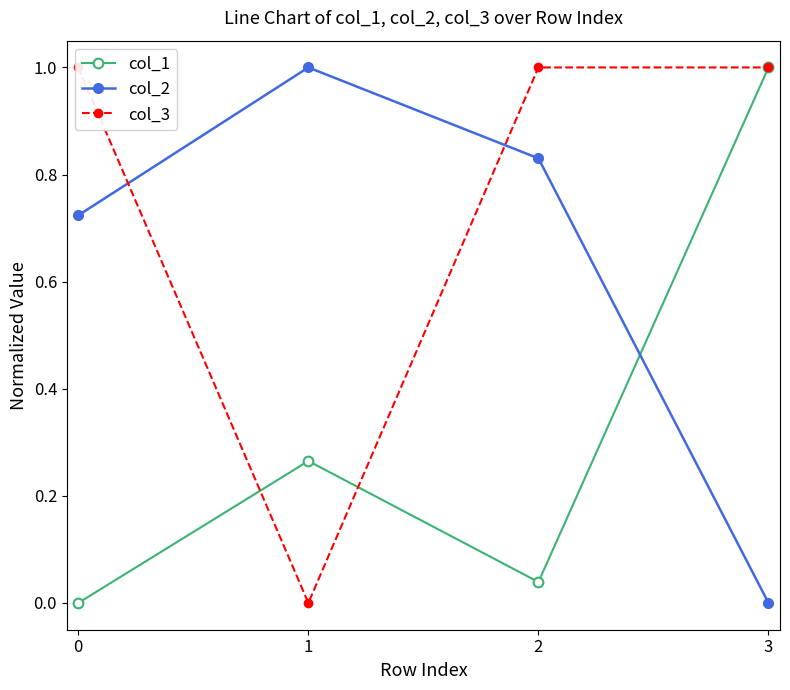

What is the value of the col_1 point at the 4th from the left?

1.0